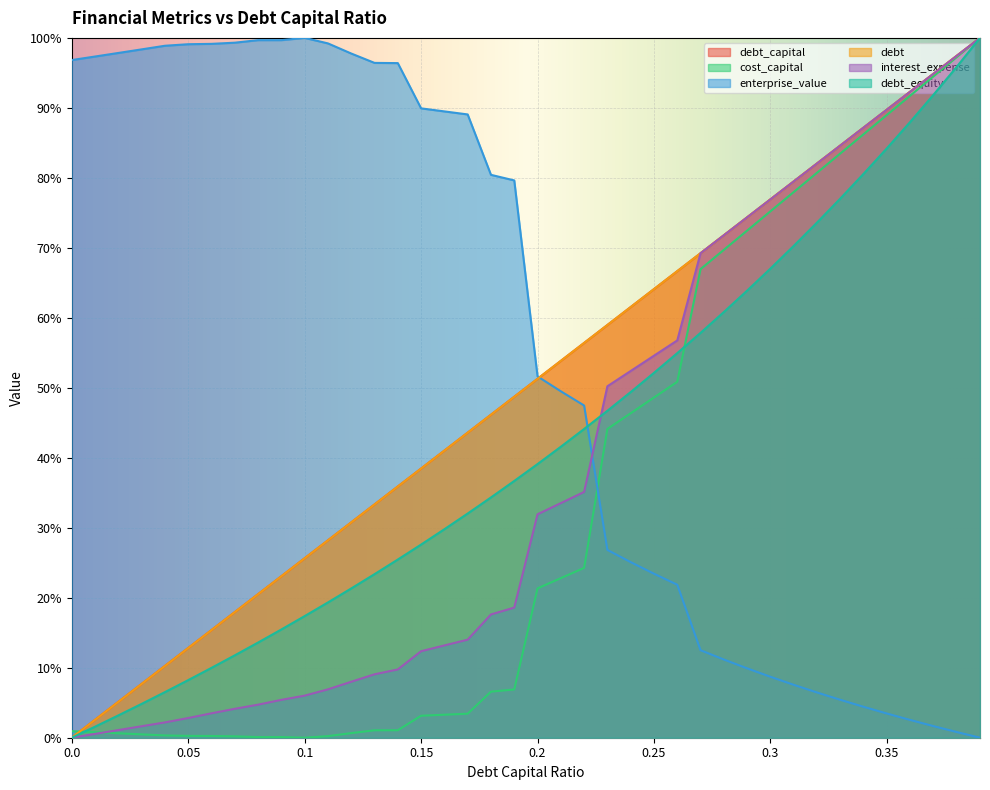

What is the difference between the second highest and second lowest values in the debt_equity series?

0.9